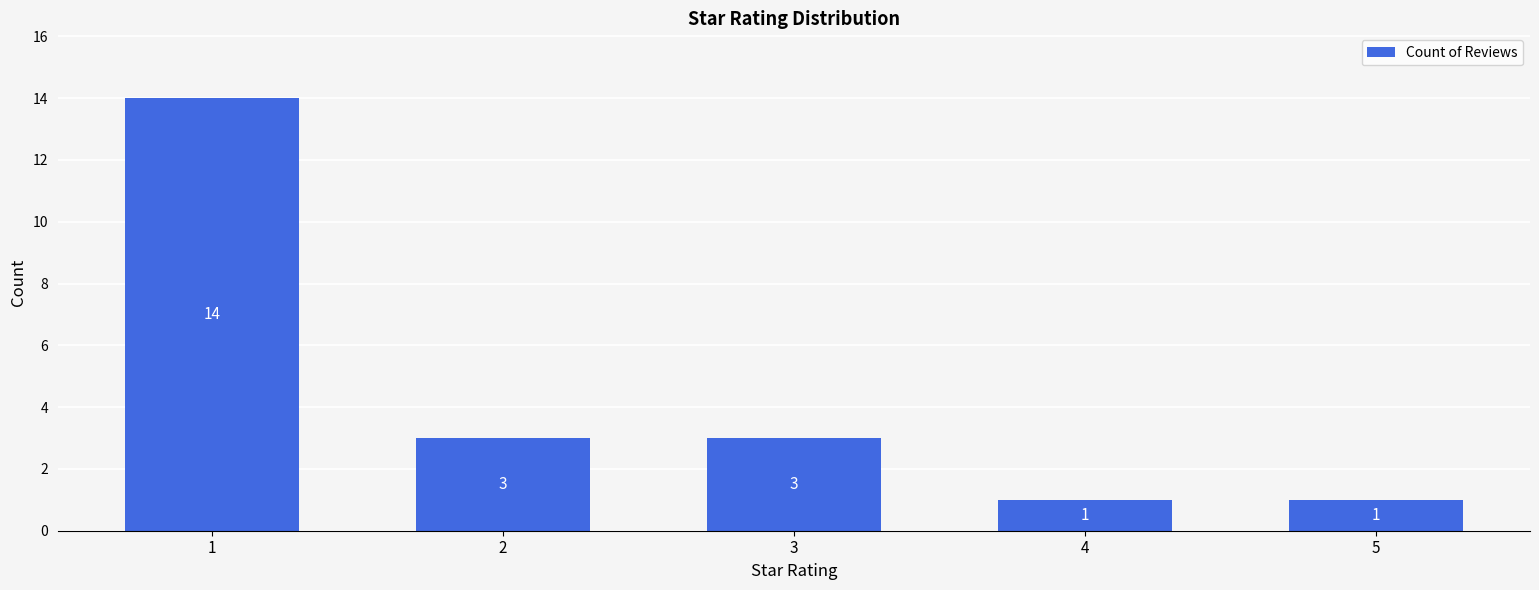

Does the chart contain stacked bars?

No